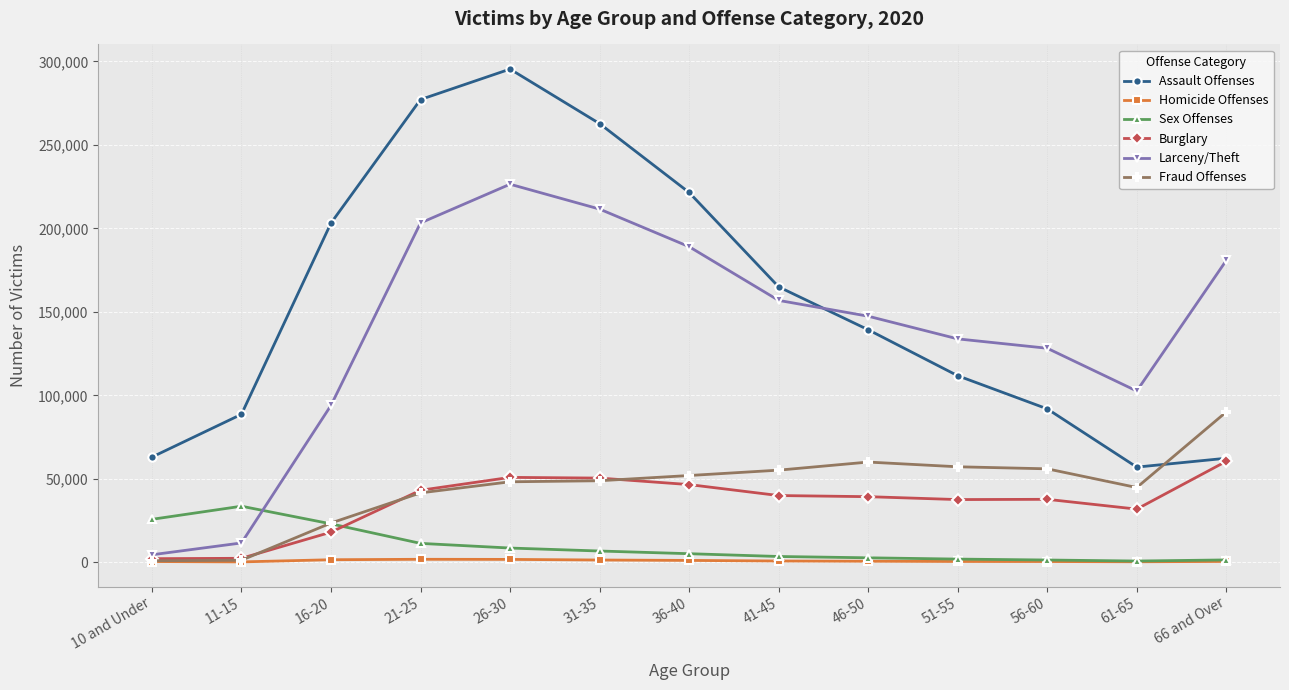

How many times do Assault Offenses and Fraud Offenses cross each other?

1